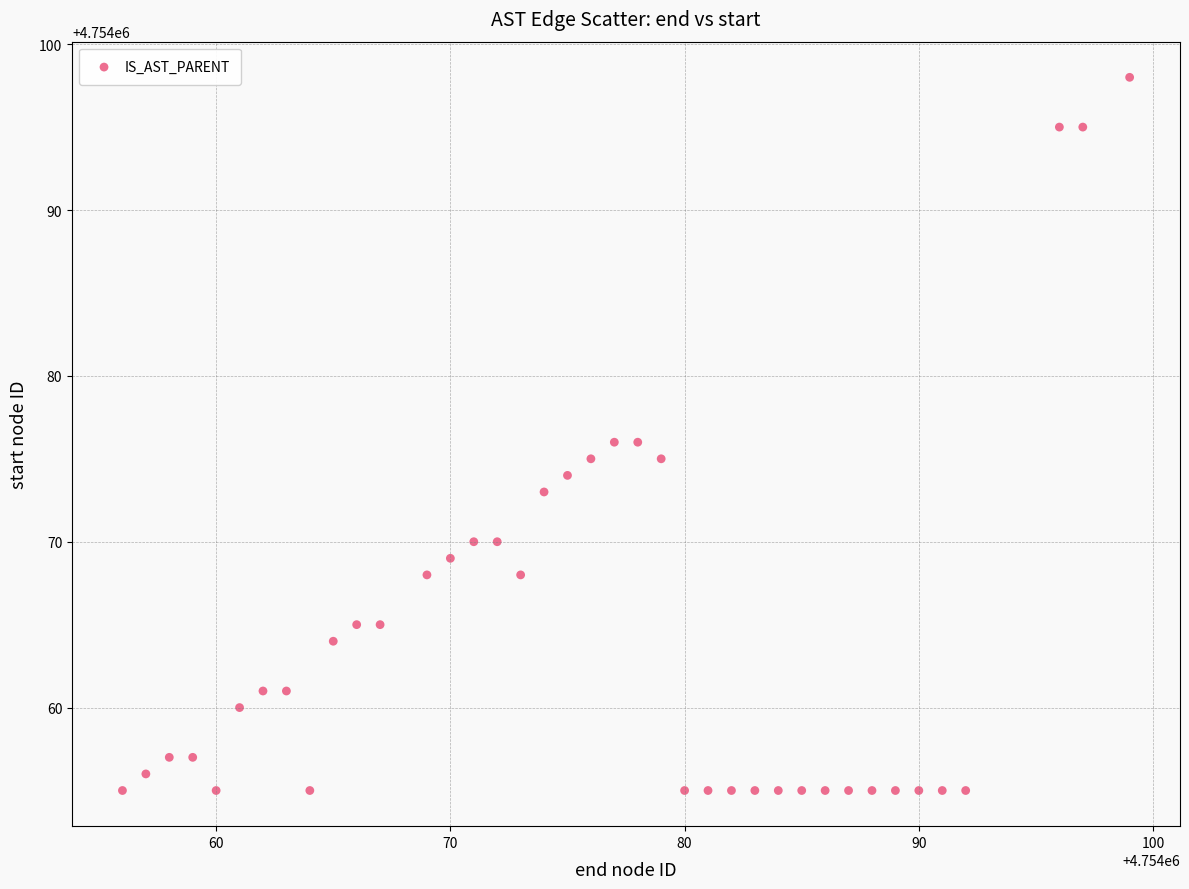

What is the range of Y values (max minus min)?

43